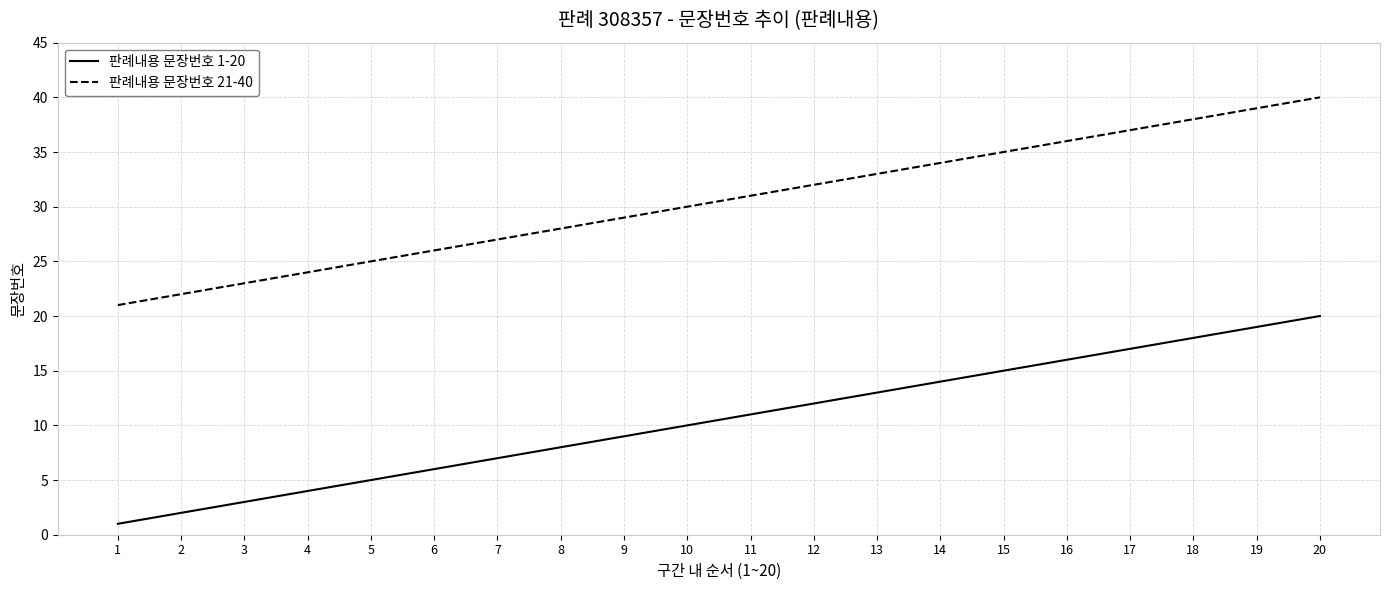

Is the value of 판례내용 문장번호 1-20 at 13 greater than the value of 판례내용 문장번호 21-40 at 2?

No